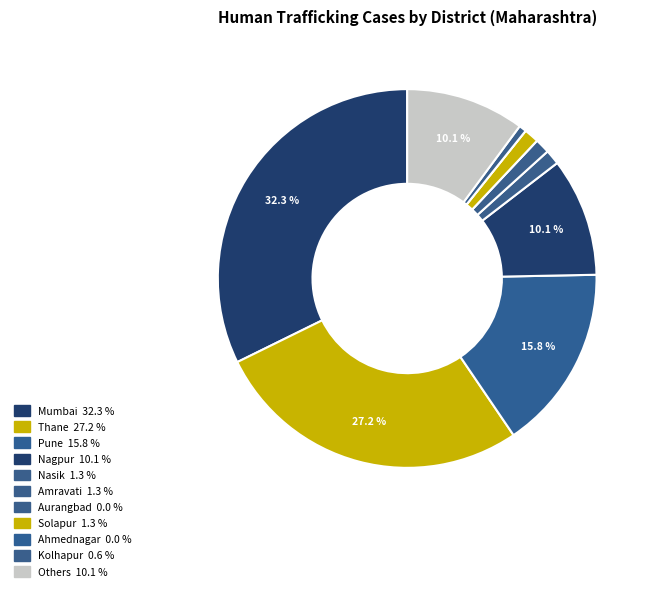

Rank the categories by value from lowest to highest.

Aurangbad, Ahmednagar, Kolhapur, Nasik, Amravati, Solapur, Nagpur, Others, Pune, Thane, Mumbai